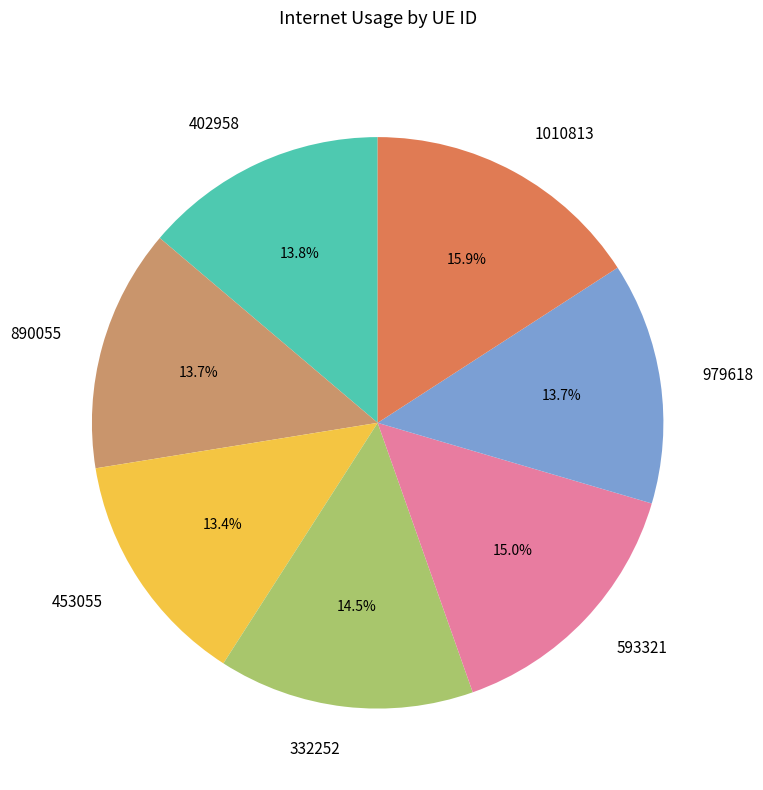

To the nearest percent, what portion does 890055 represent?

14%